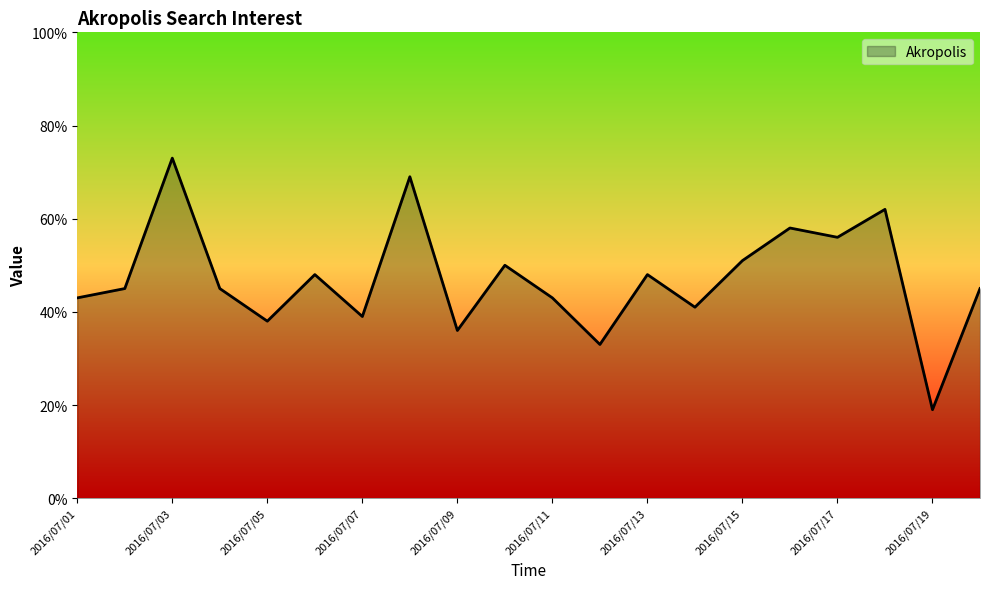

What is the difference between the maximum and minimum values?

54